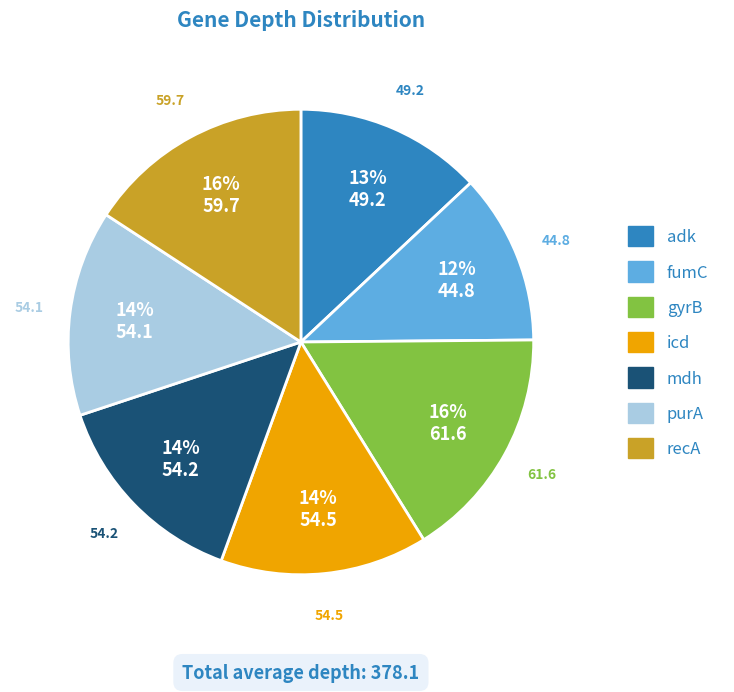

True or false: gyrB accounts for 27% of the total.

False